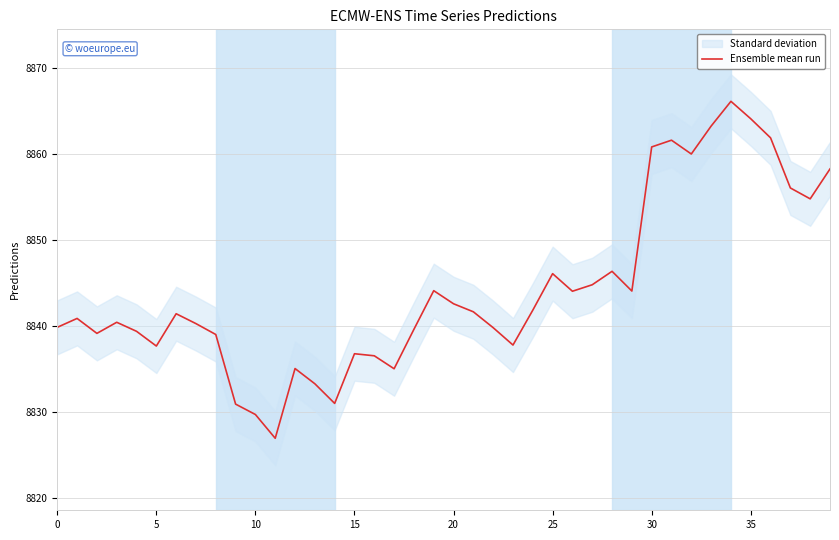

Which category has the lowest value across all series?

11